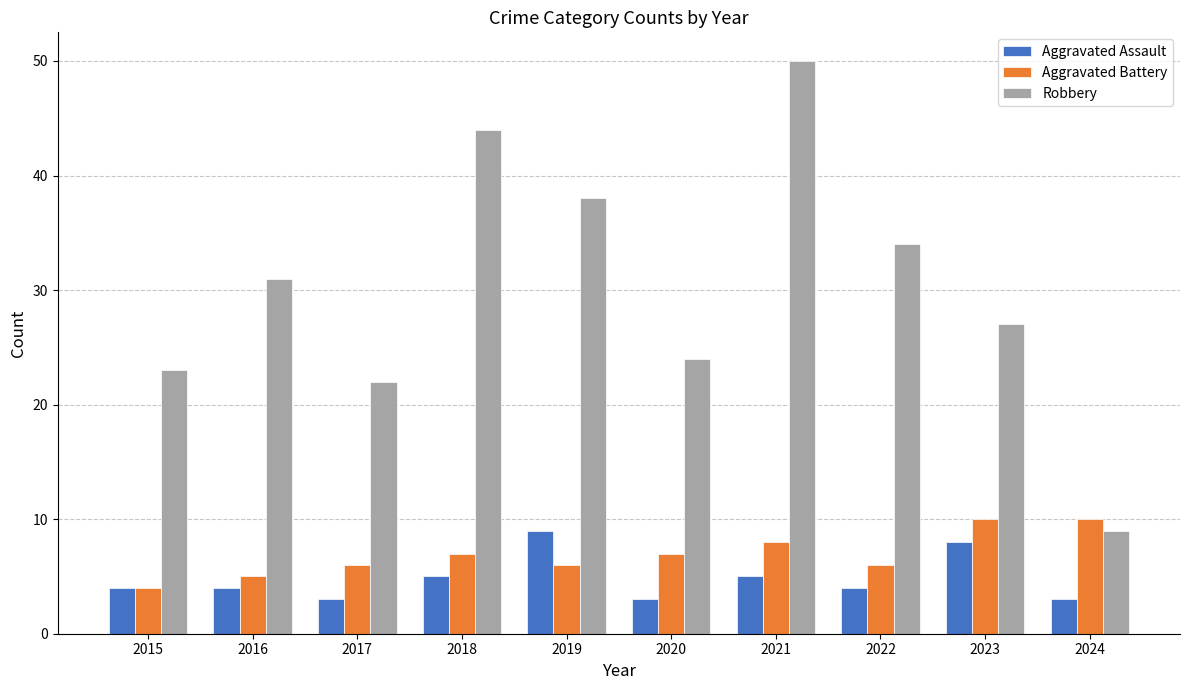

How many Aggravated Battery values are between 6 and 8?

6